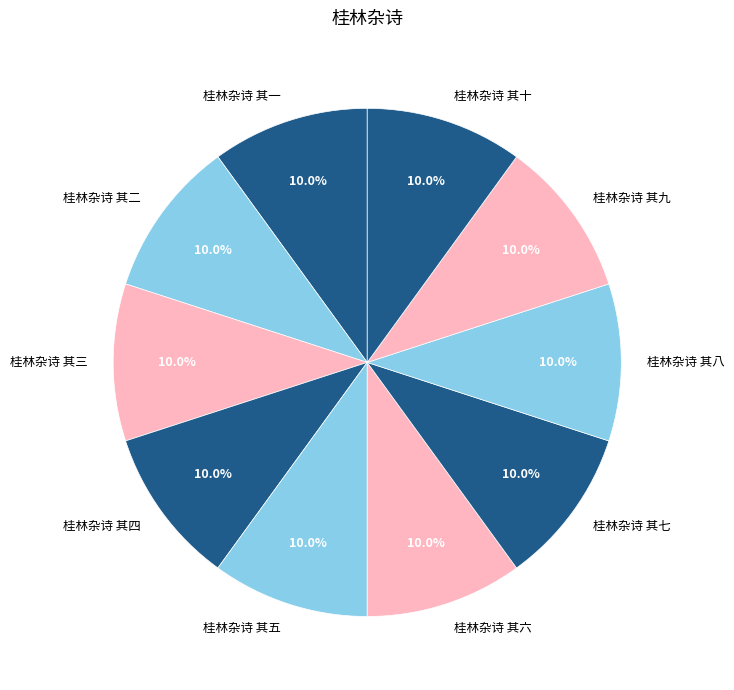

Count the number of slices in the pie.

10